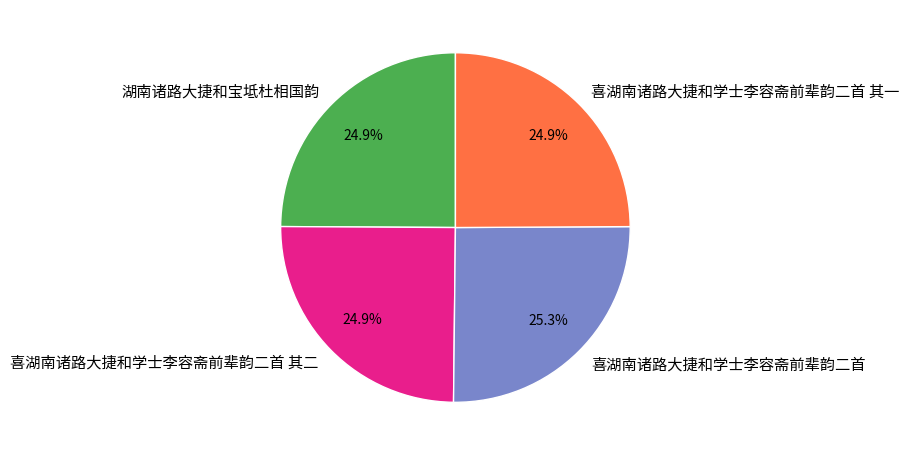

What percentage is the 湖南诸路大捷和宝坻杜相国韵 slice, to the nearest percent?

25%